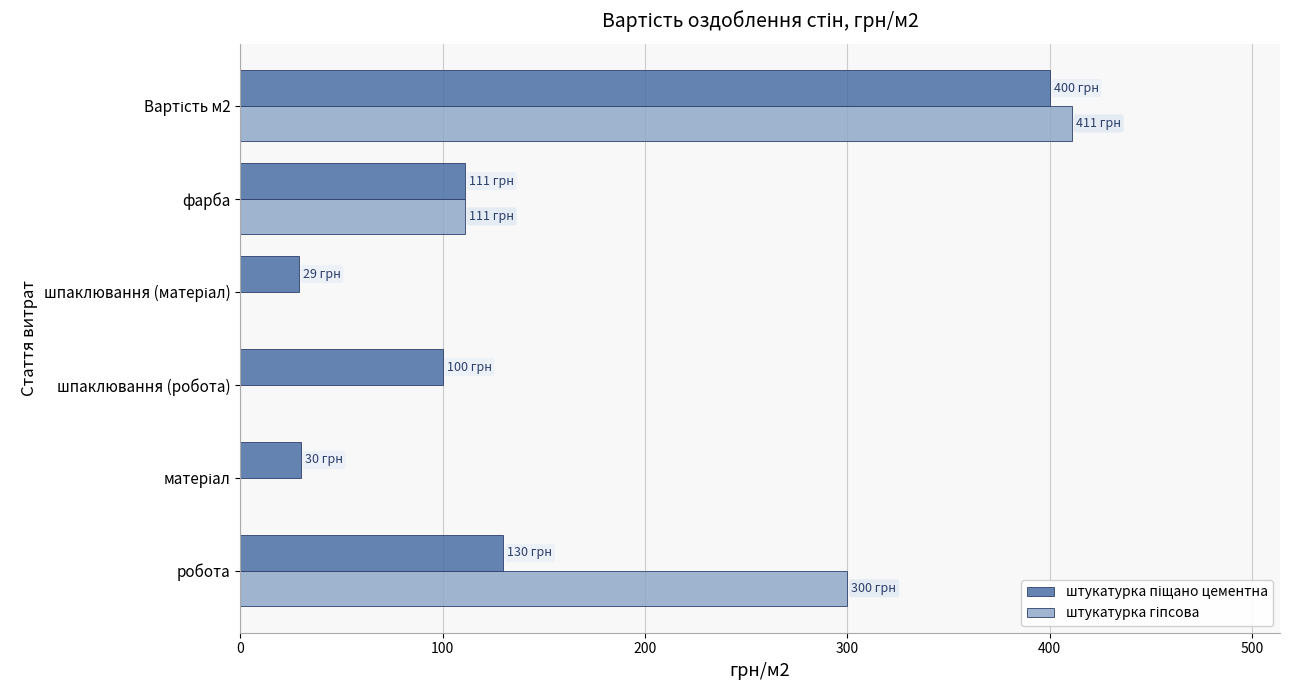

What is the greatest value displayed?

411